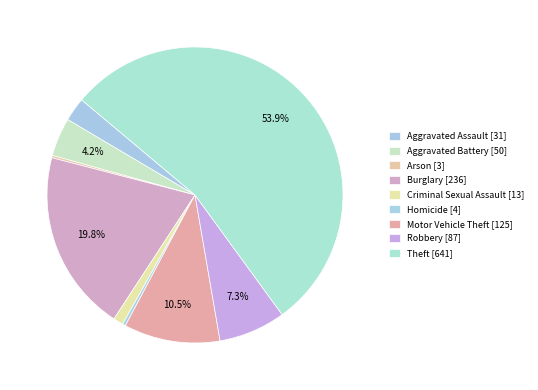

Rank the categories by value from lowest to highest.

Arson, Homicide, Criminal Sexual Assault, Aggravated Assault, Aggravated Battery, Robbery, Motor Vehicle Theft, Burglary, Theft